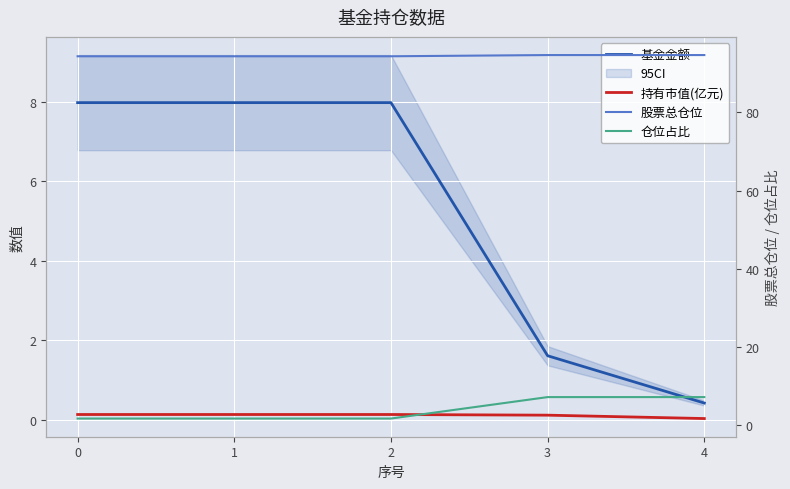

What is the highest value of the 持有市值(亿元) series?

0.1